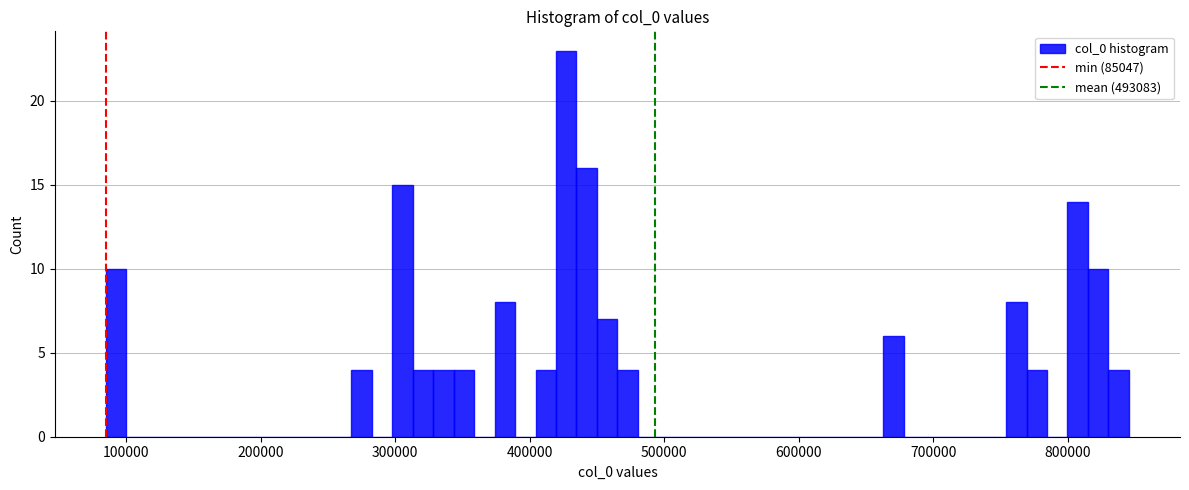

Around what value on the x-axis is the tallest bar? Give the approximate position of its centre, as read against the axis.

430000